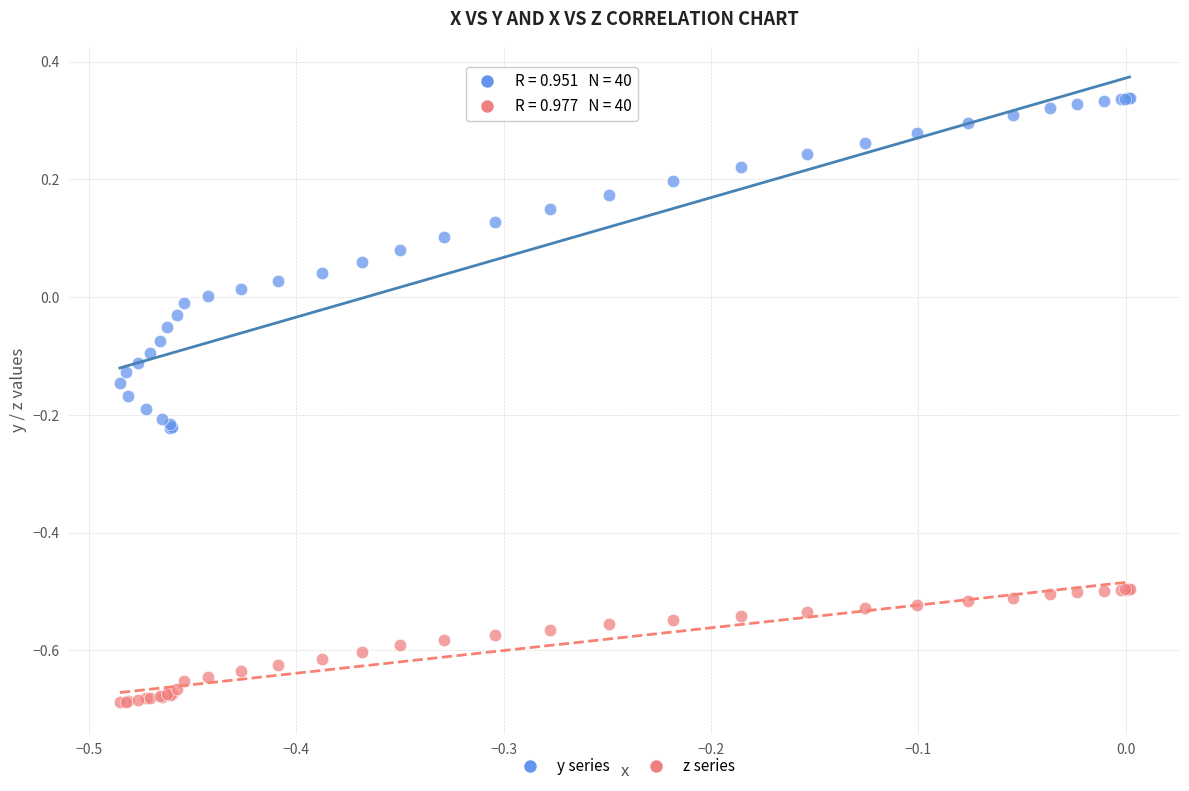

What are all the series names shown in the legend?

y series, z series